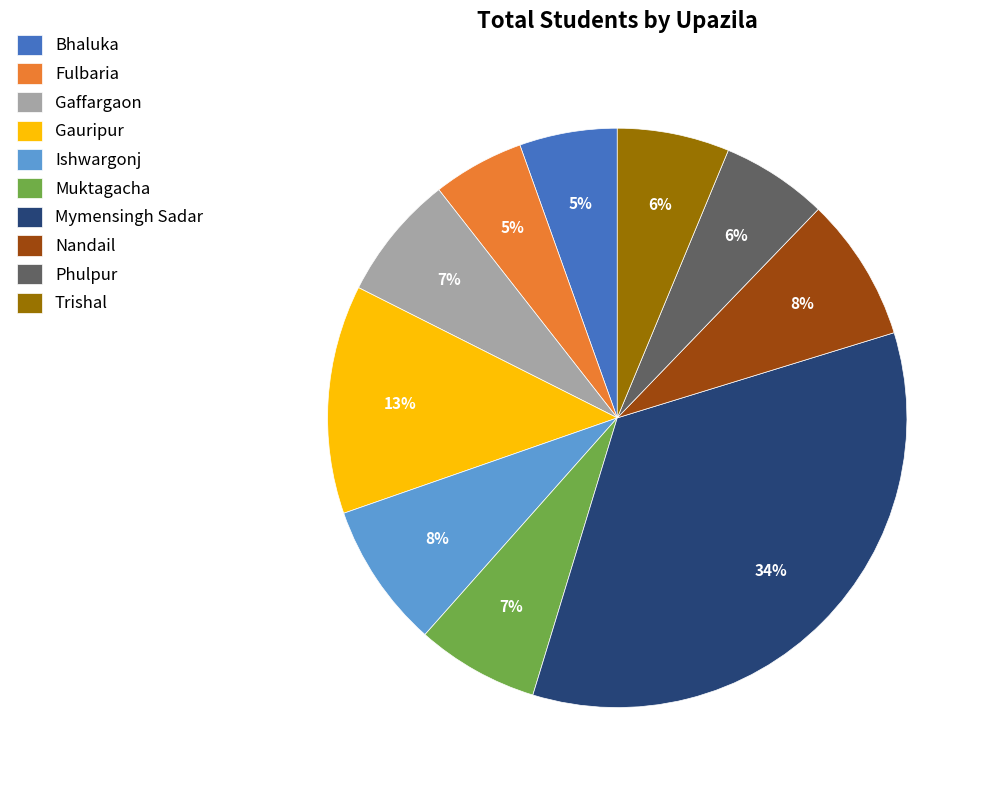

Is the sum of Fulbaria and Gaffargaon greater than half?

No